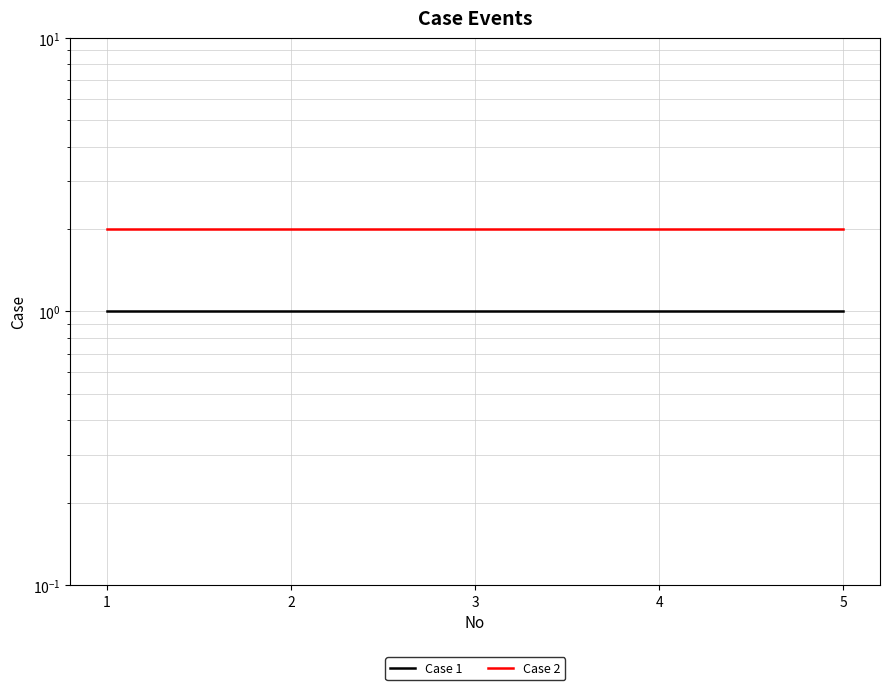

At how many categories does at least one series exceed 1?

5